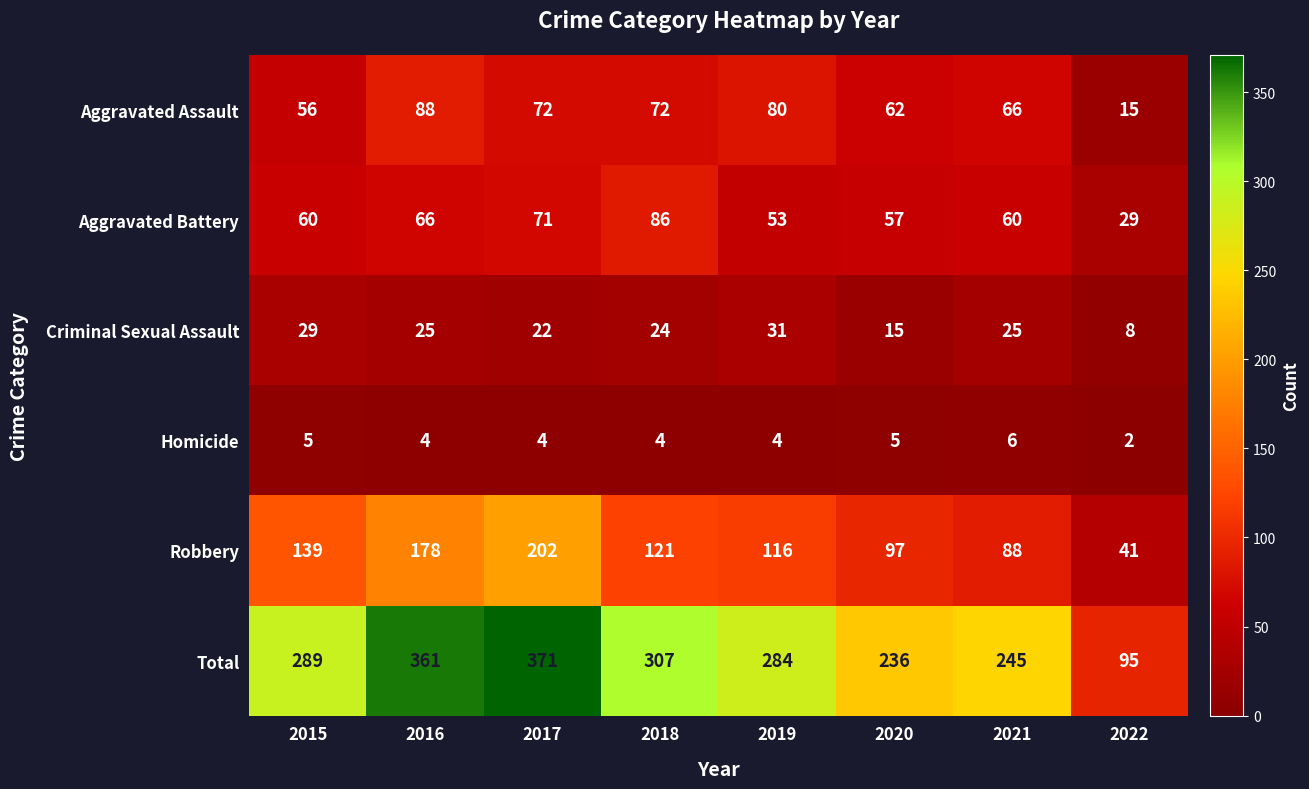

At which category is the sum across all series the highest?

2017